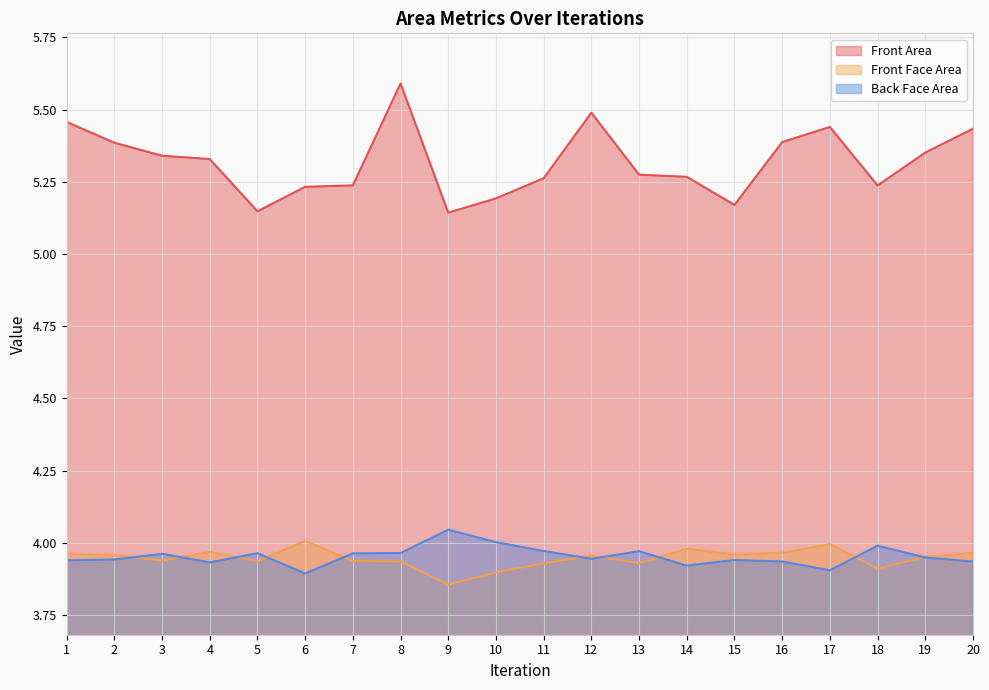

How many interior local peaks does the Front Area series have?

3